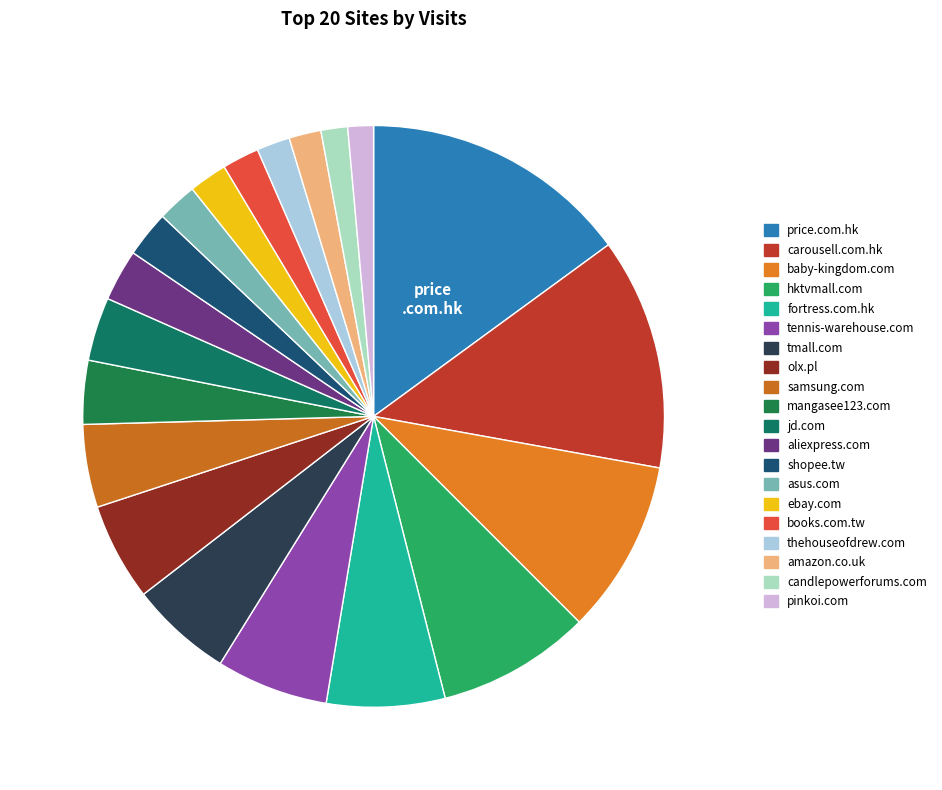

Which category has the biggest portion of the pie?

price.com.hk